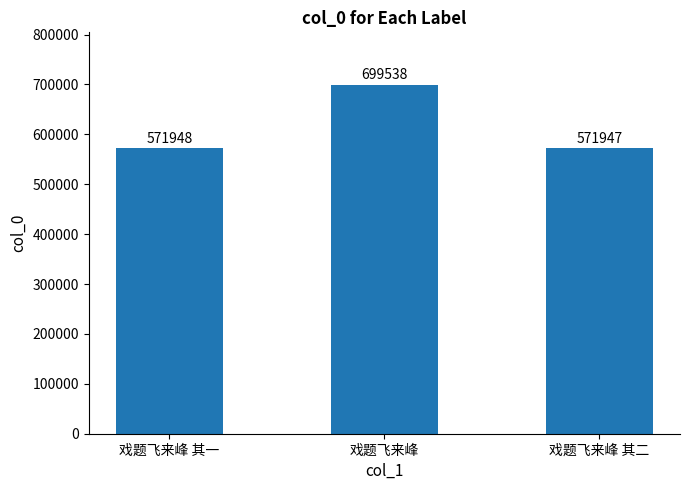

Reading left to right, transcribe all the data shown in this chart.

戏题飞来峰 其一=571948	戏题飞来峰=699538	戏题飞来峰 其二=571947